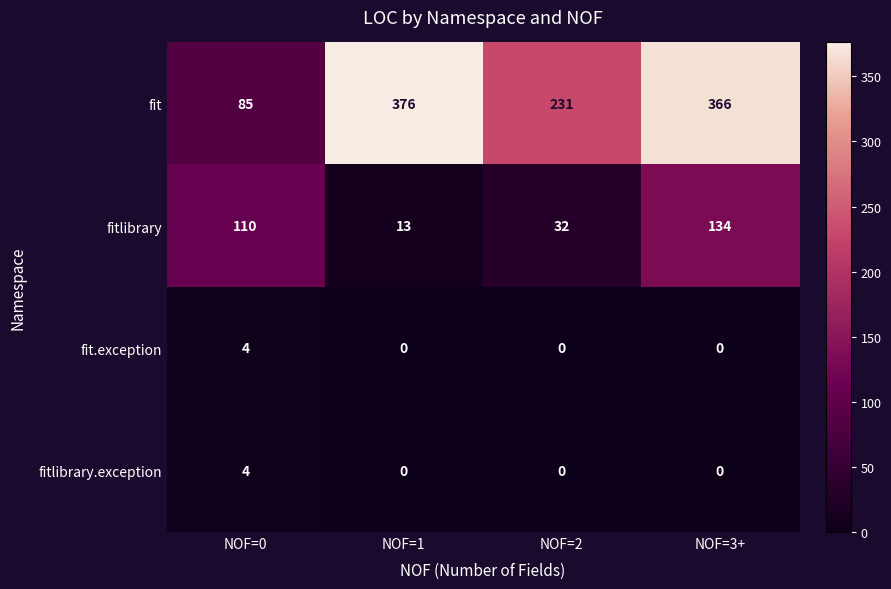

Which category has the highest value in the fit series?

NOF=1